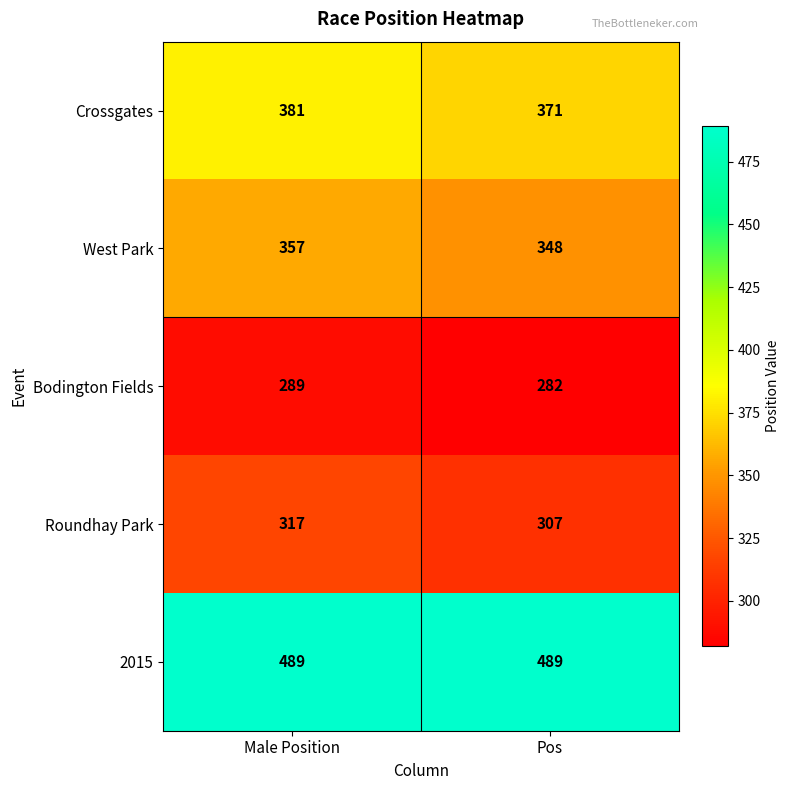

True or false: Roundhay Park has a value of 174 at Male Position.

False